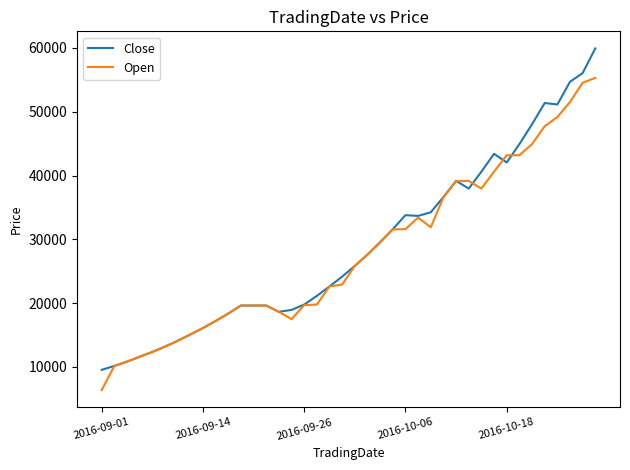

What is the maximum value for Close?

59922